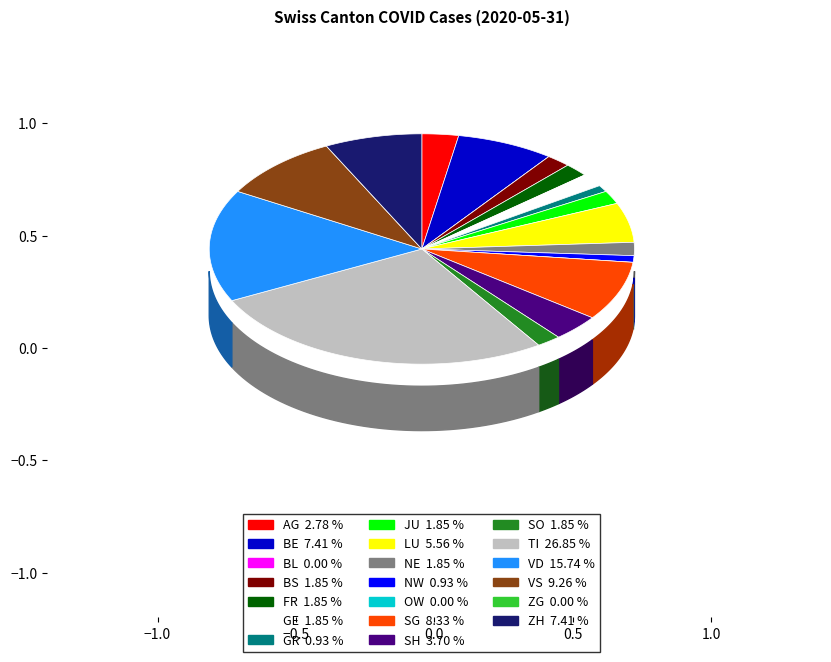

What is the smallest slice in the pie chart?

BL